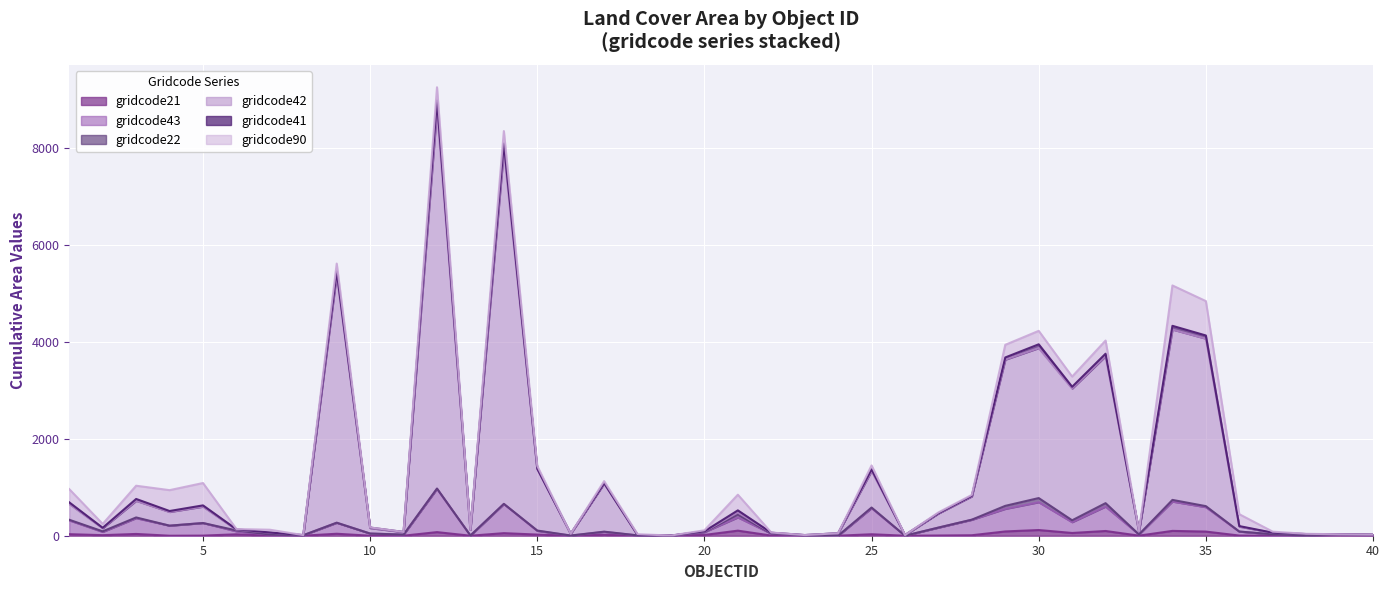

True or false: gridcode21 and gridcode43 intersect in this chart.

False